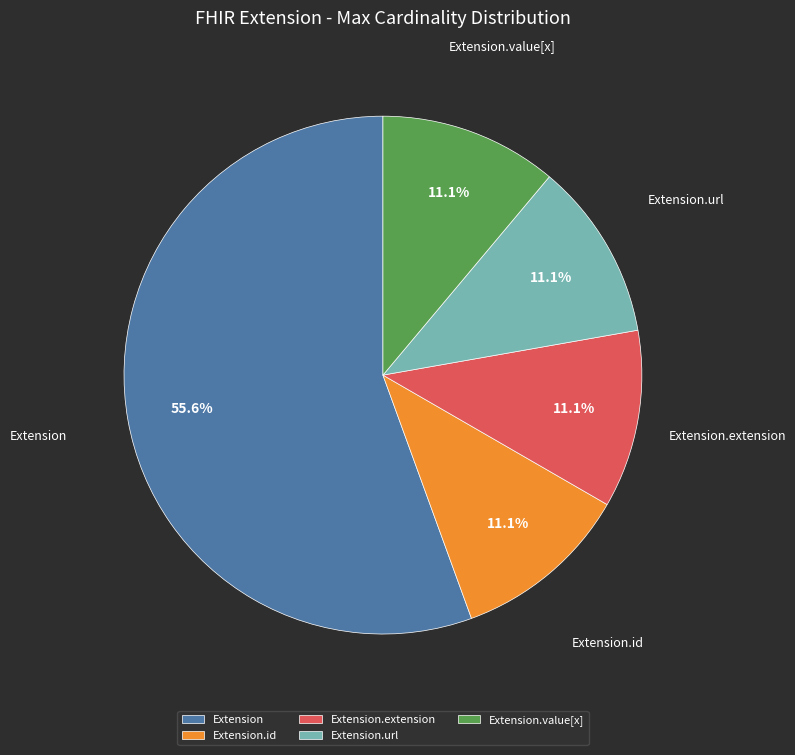

What is the ratio of the value at Extension.value[x] to the value at Extension.url?

1.0